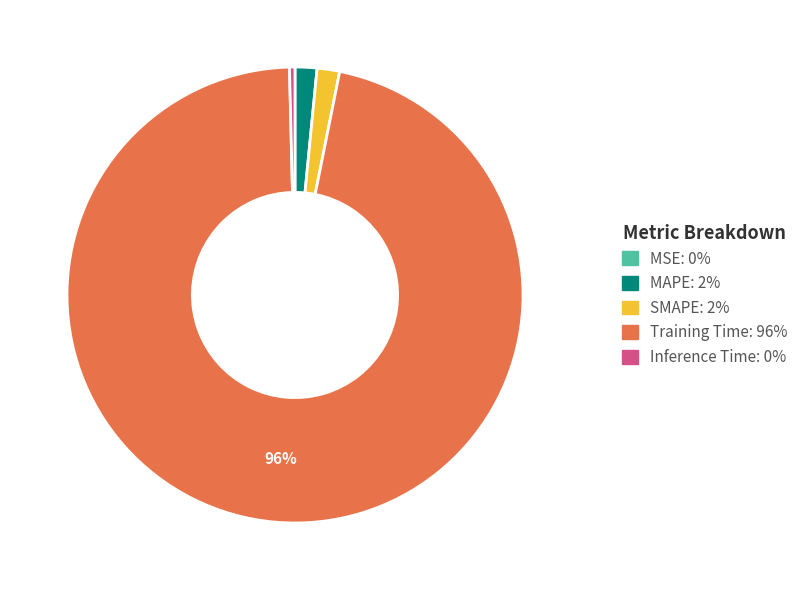

To the nearest percent, what is the average slice percentage?

20%